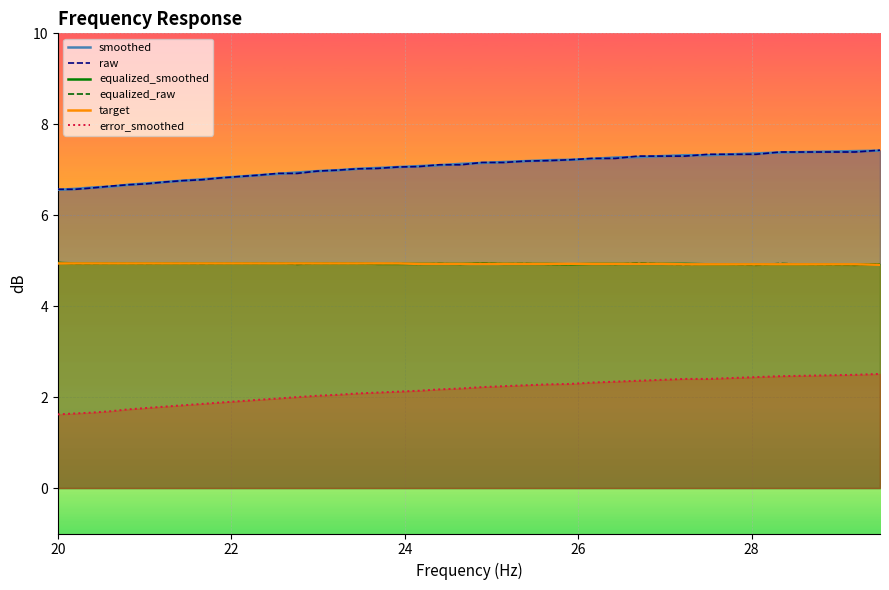

What is the minimum value for equalized_raw?

4.9